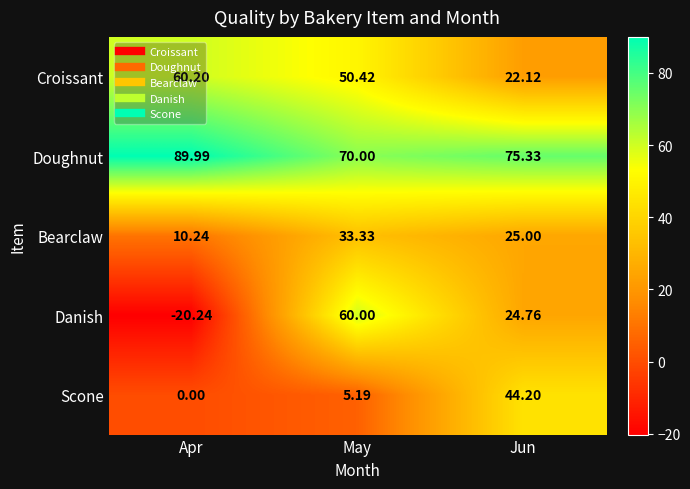

Which series changed the most between Apr and Jun?

Danish